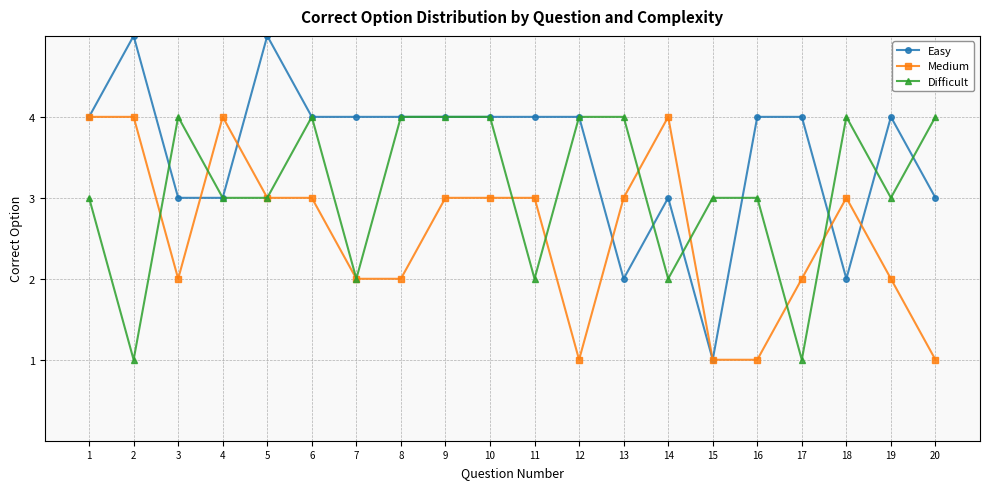

What is the sum of all Medium values?

51